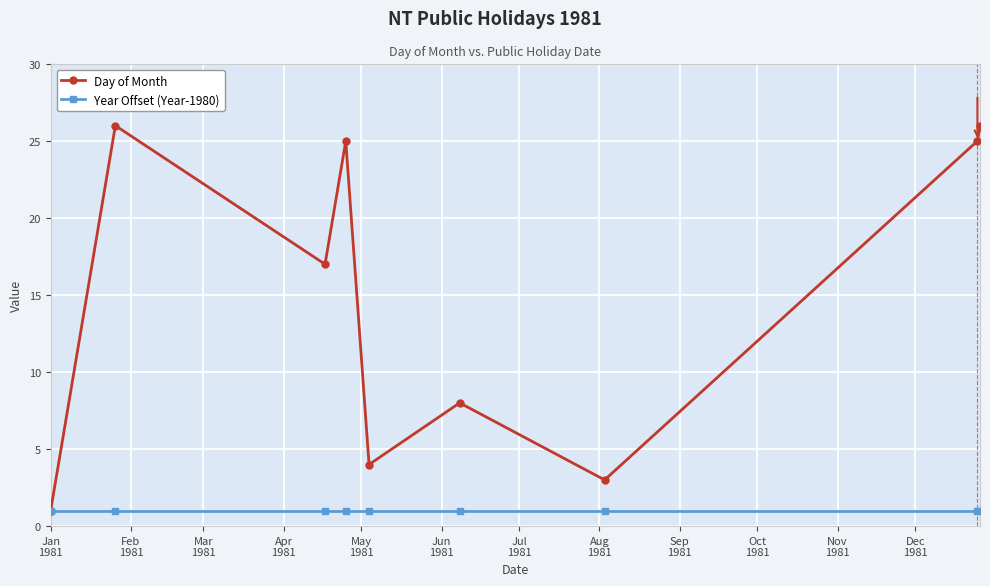

Reading left to right, extract all data points from this chart.

Day of Month: 1	26	17	25	4	8	3	25	26
Year Offset (Year-1980): 1	1	1	1	1	1	1	1	1